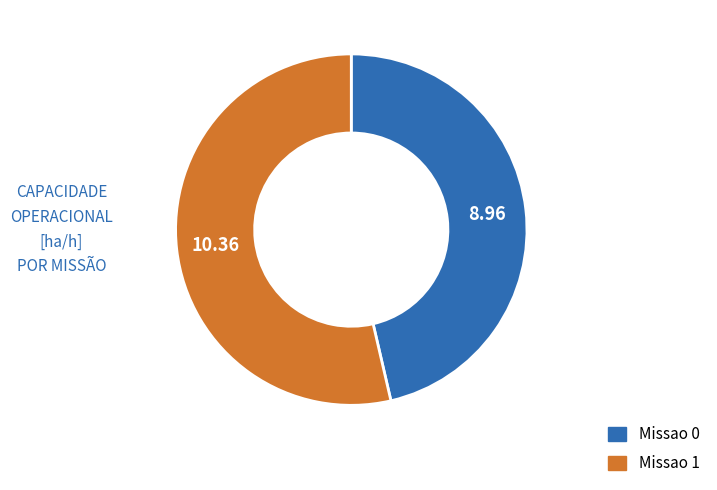

Rank the categories by value from highest to lowest.

Missao 1, Missao 0